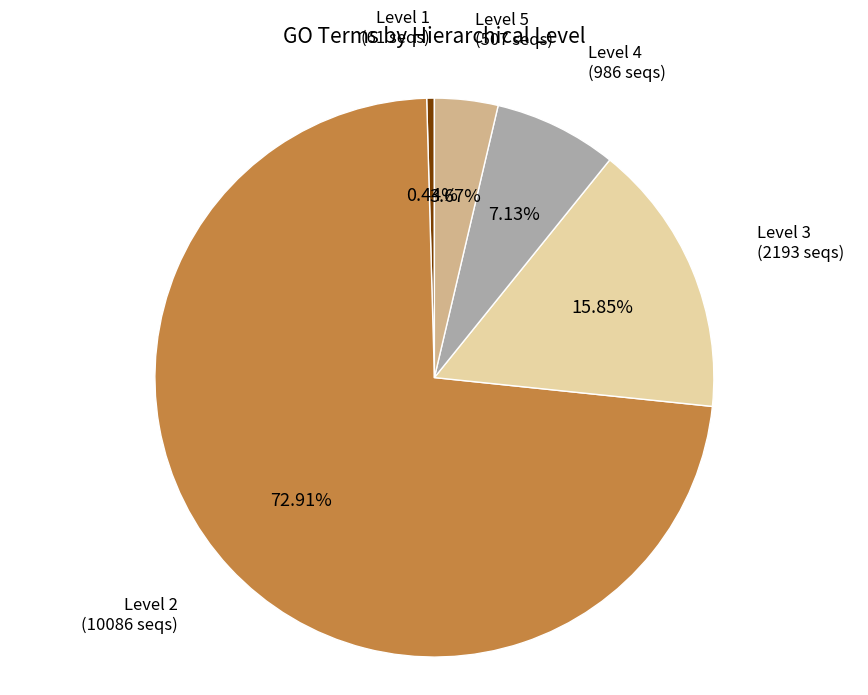

To the nearest percent, what is the average slice percentage?

20%